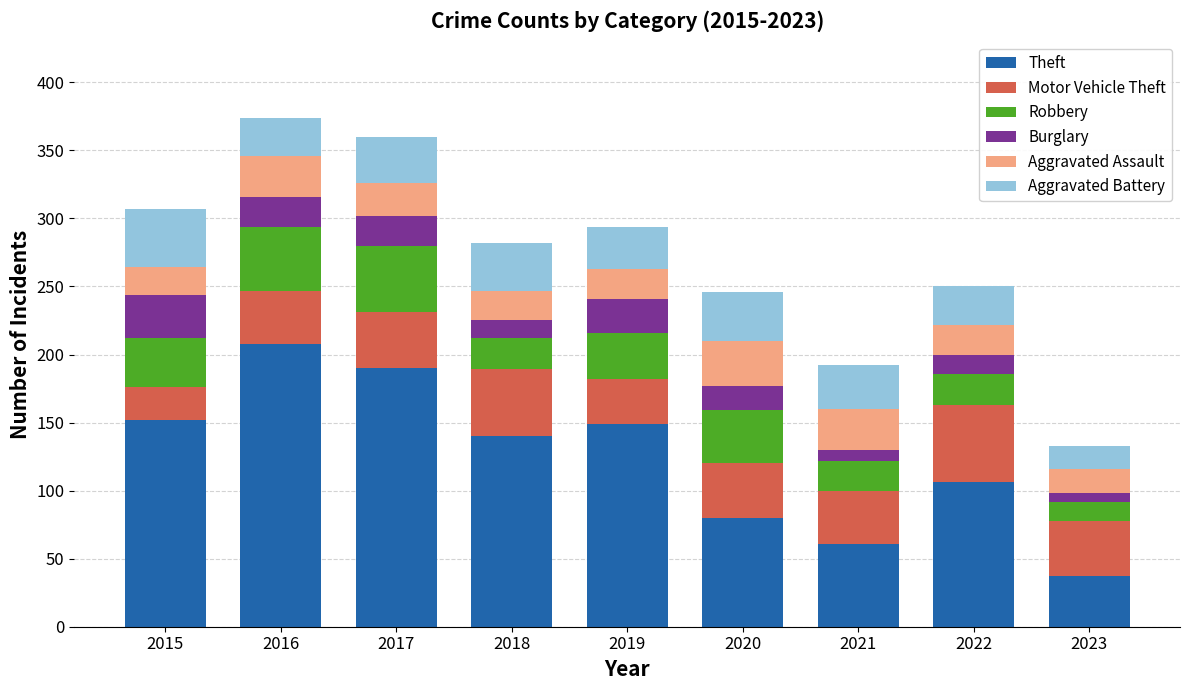

At which label does Theft reach its minimum?

2023